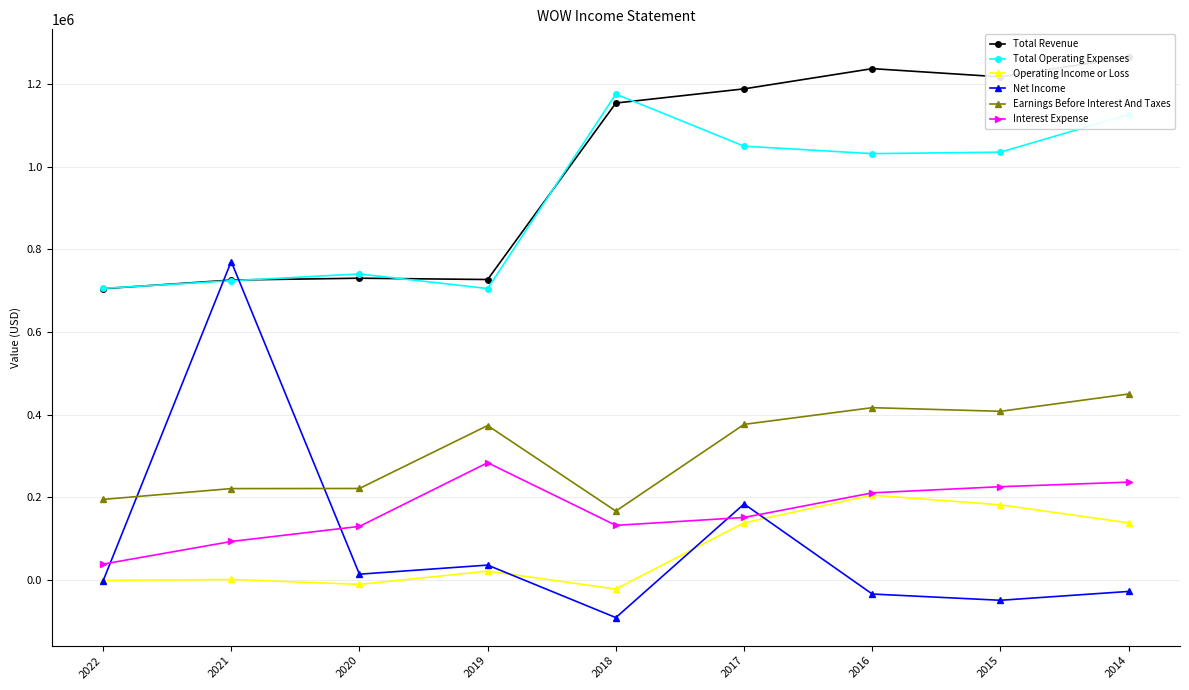

What value does the Earnings Before Interest And Taxes series have at 2016?

417100